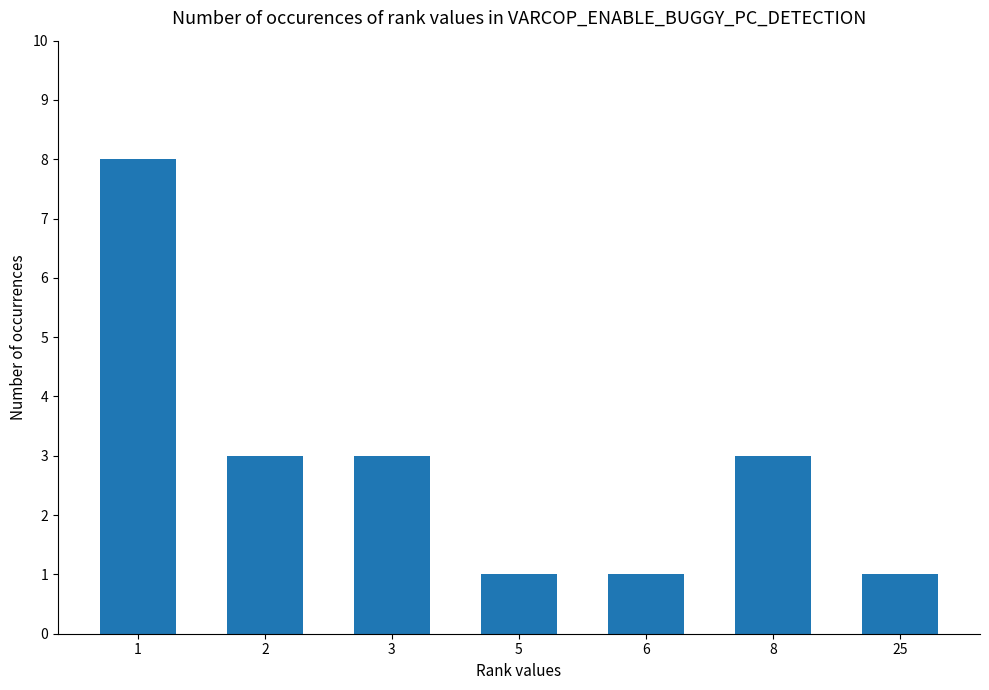

Reading left to right, list all the values displayed in this chart.

8	3	3	1	1	3	1